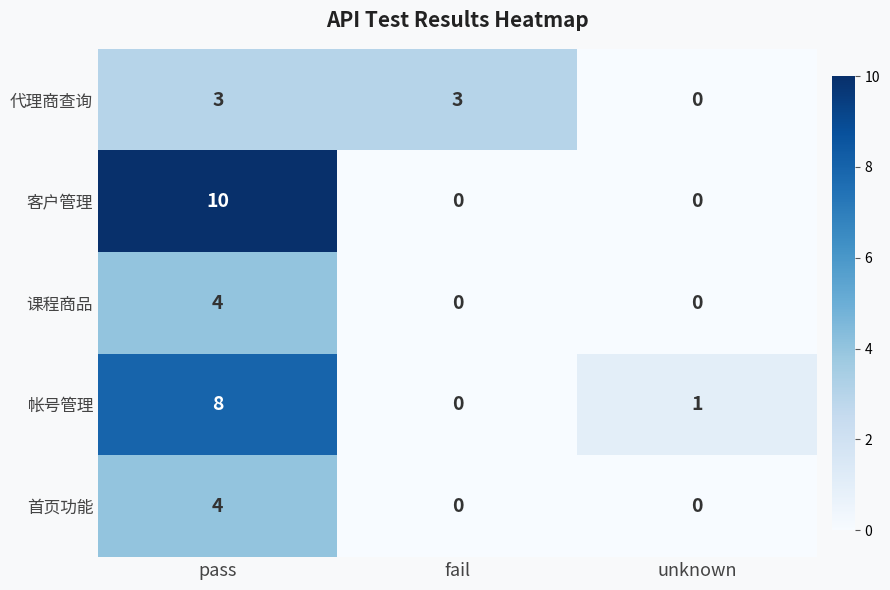

What is the sum of all 课程商品 values?

4